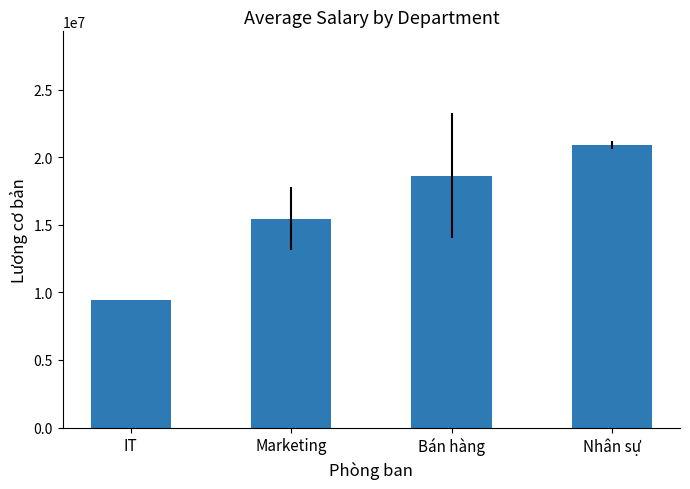

What is the difference between the values at IT and Marketing?

6000418.0